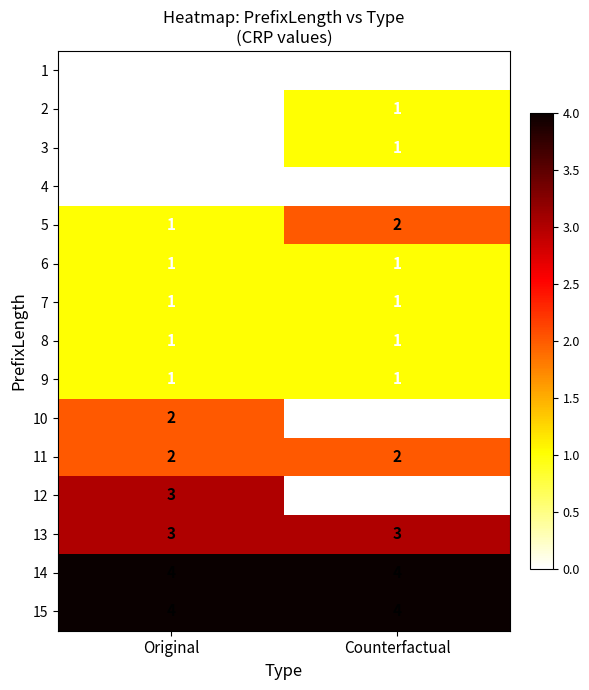

The value of 9 at Counterfactual is 1.7. True or false?

False